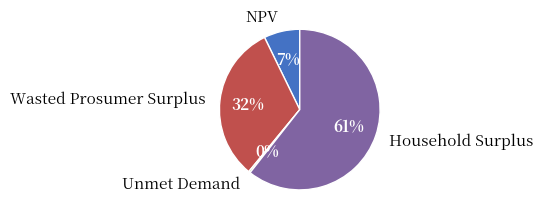

What is the largest slice in the pie chart?

Household Surplus